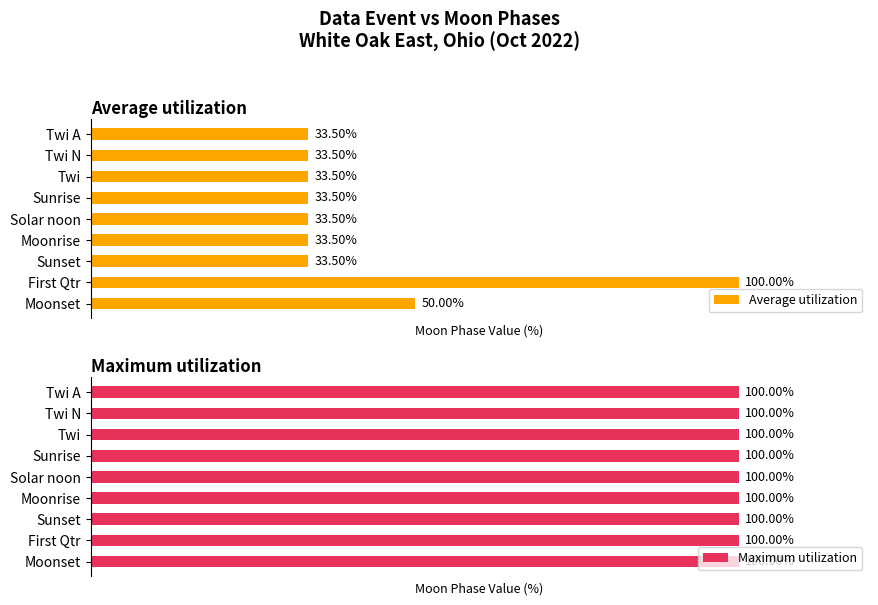

Where is Average utilization nearest to the value 66?

Moonset